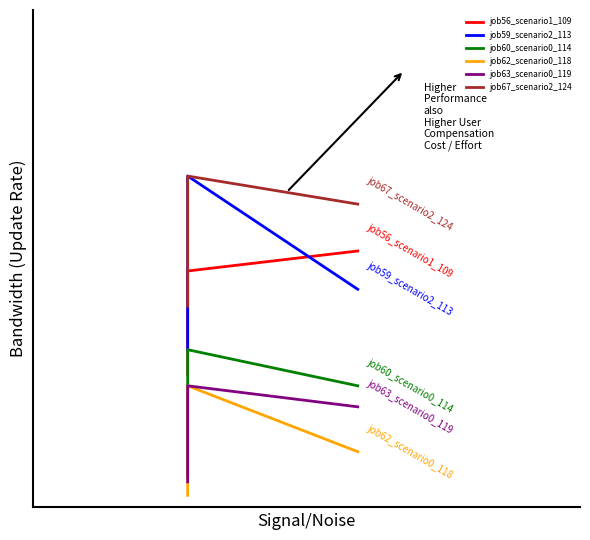

Which series has the largest total across all categories?

job67_scenario2_124